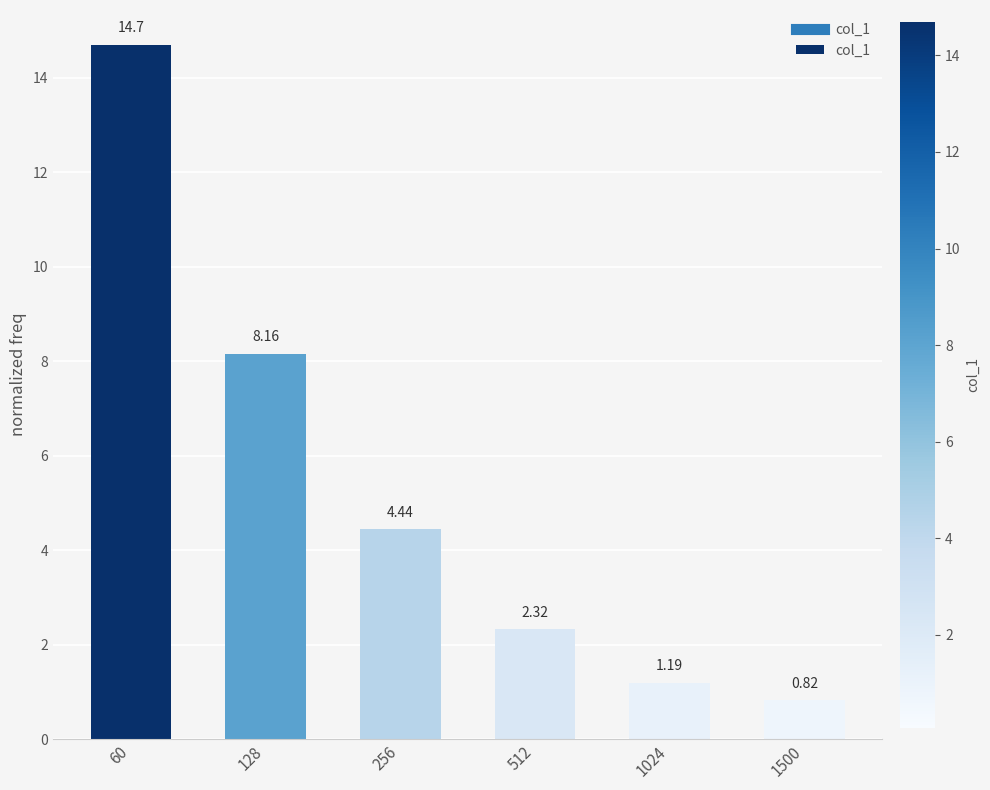

List the labels in order of value, largest first.

60, 128, 256, 512, 1024, 1500